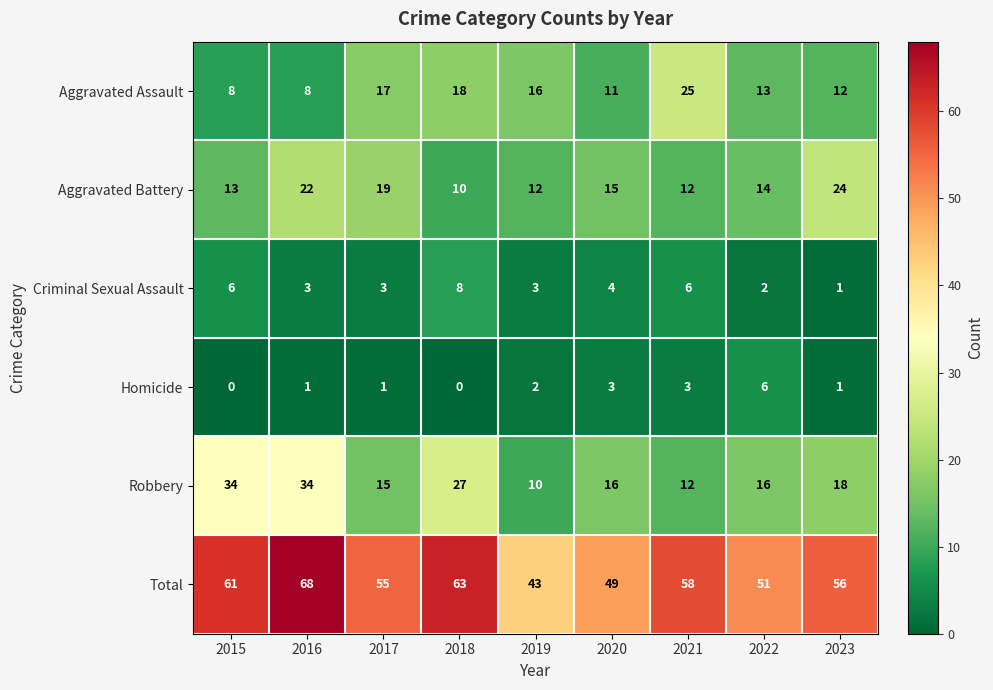

What is the total value across all series at 2023?

112